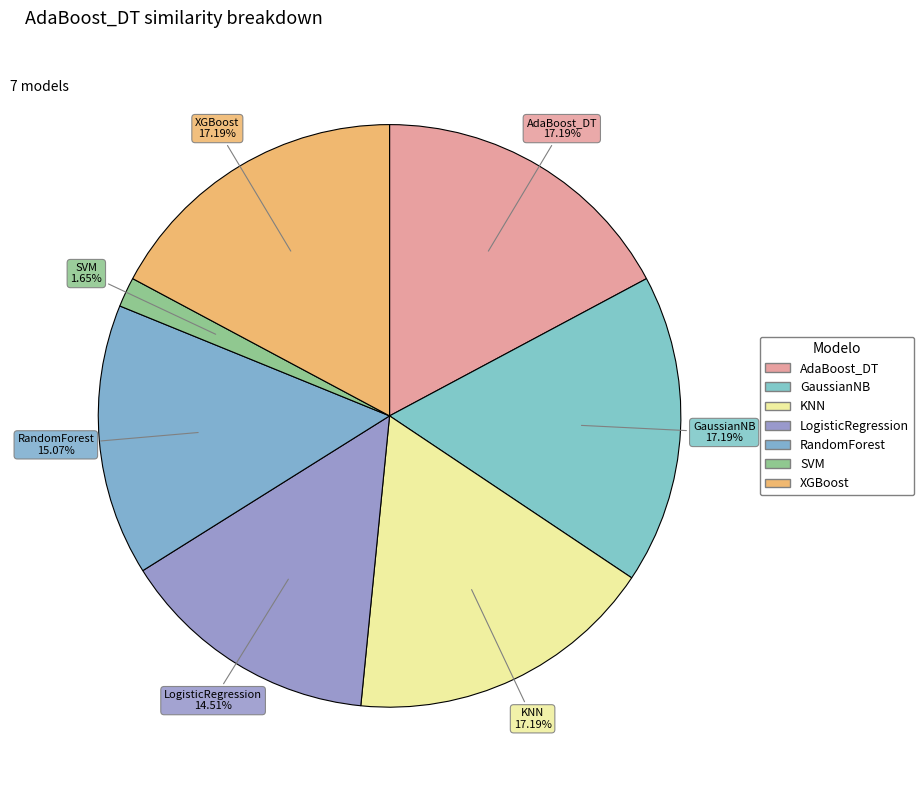

How many slices are in this pie chart?

7